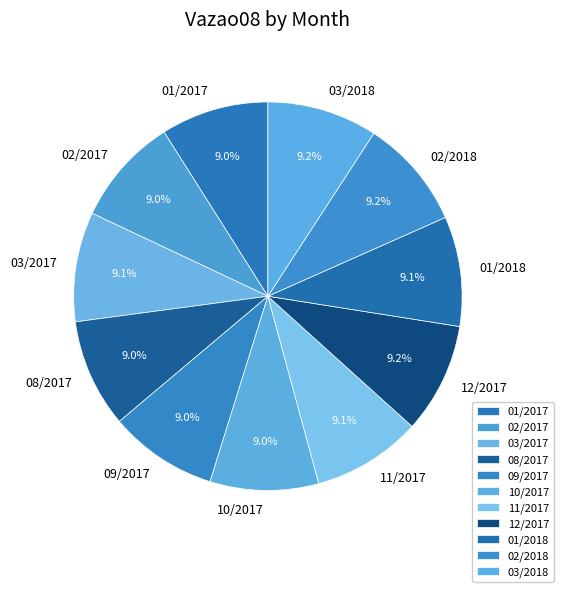

How many segments does this pie chart have?

11